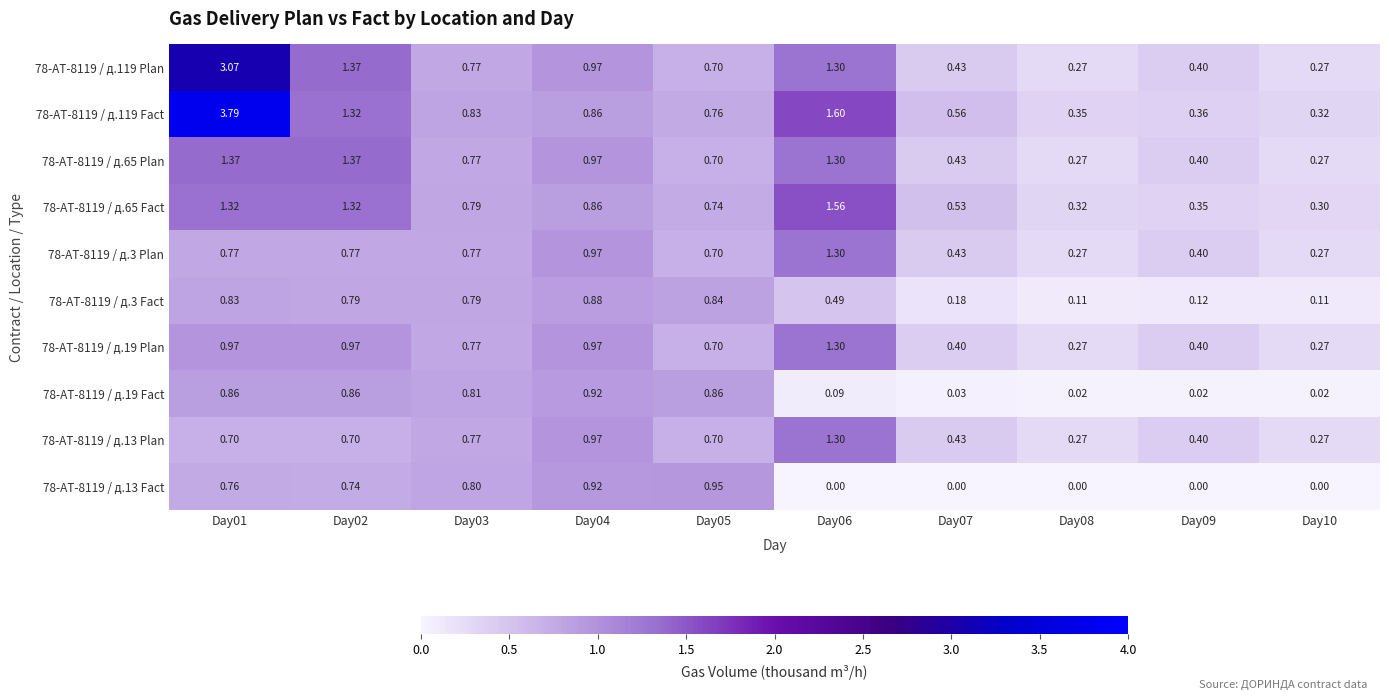

Is the value of 78-АТ-8119 / д.119 Plan at Day07 greater than the value of 78-АТ-8119 / д.119 Fact at Day02?

No